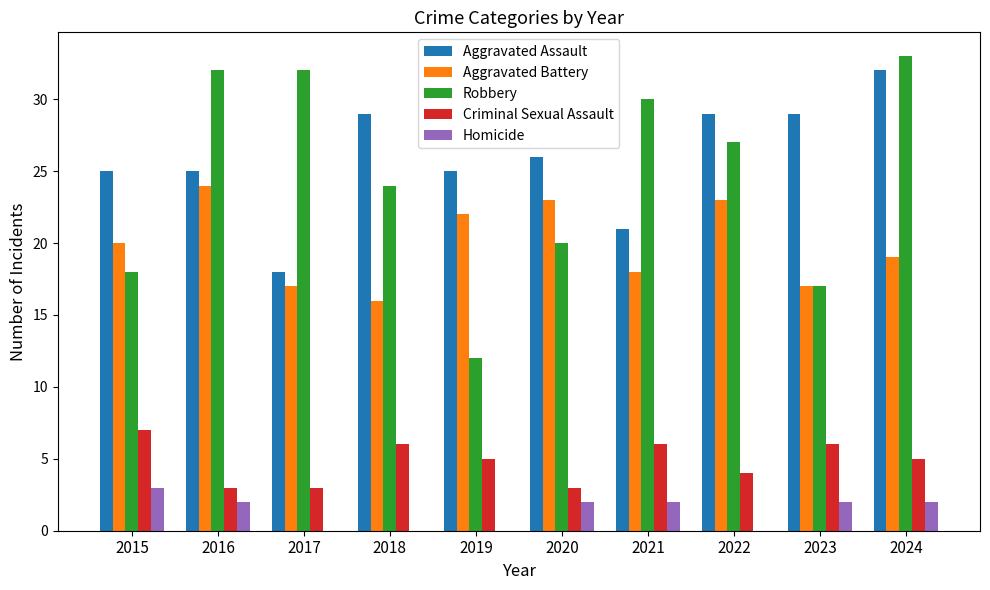

Which series has the widest spread of values?

Robbery